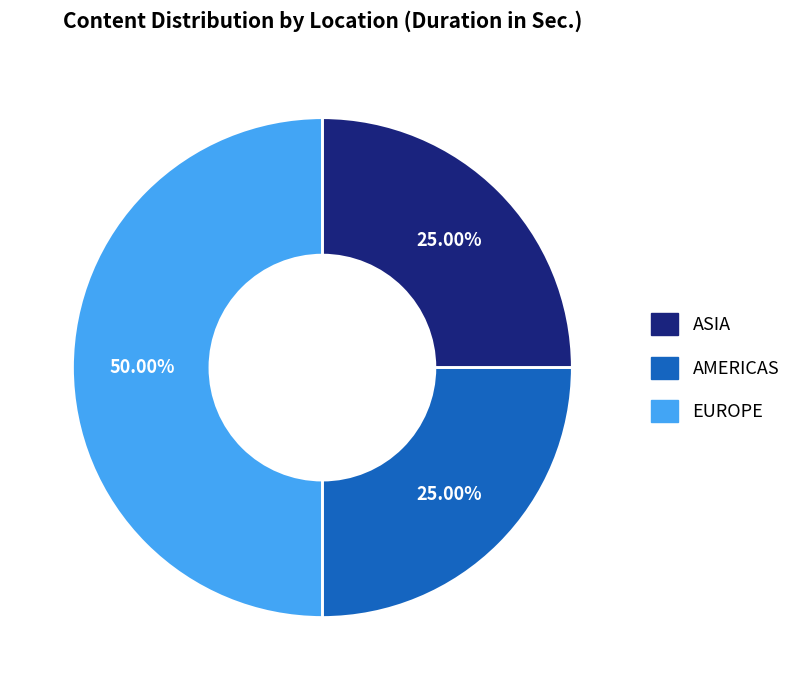

True or false: AMERICAS accounts for 25% of the total.

True